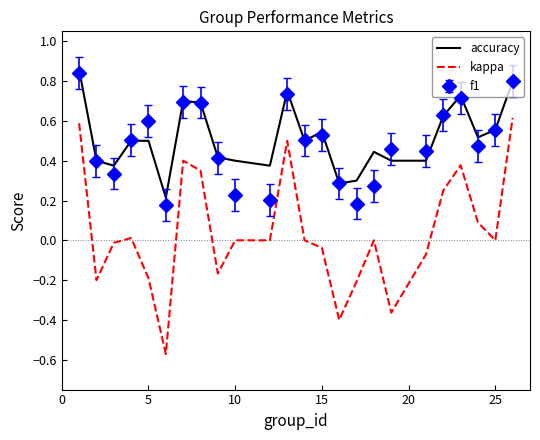

Which series has the largest range (max minus min)?

kappa